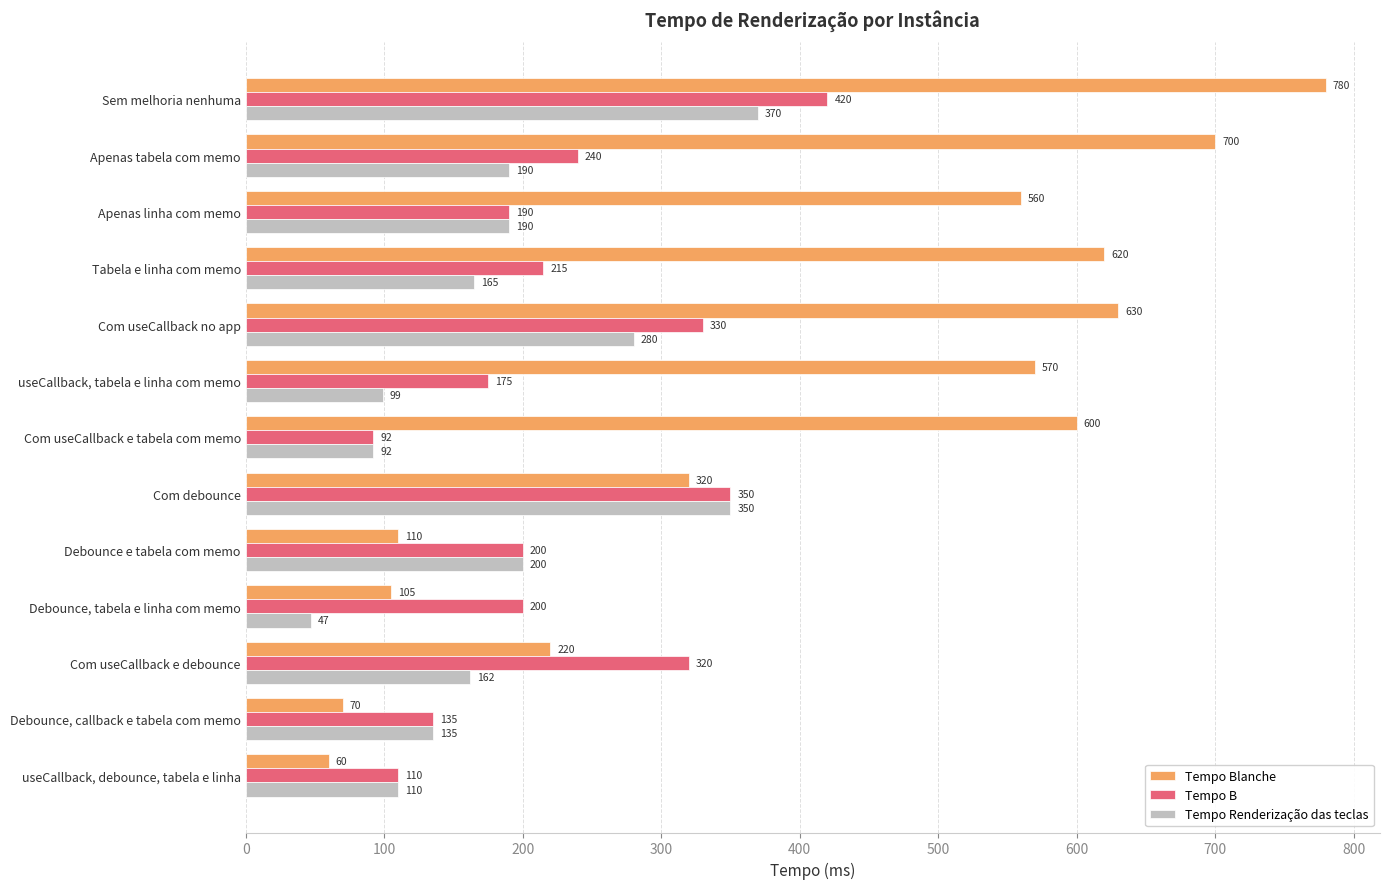

Is it true that Tempo B equals 240 at Apenas tabela com memo?

True